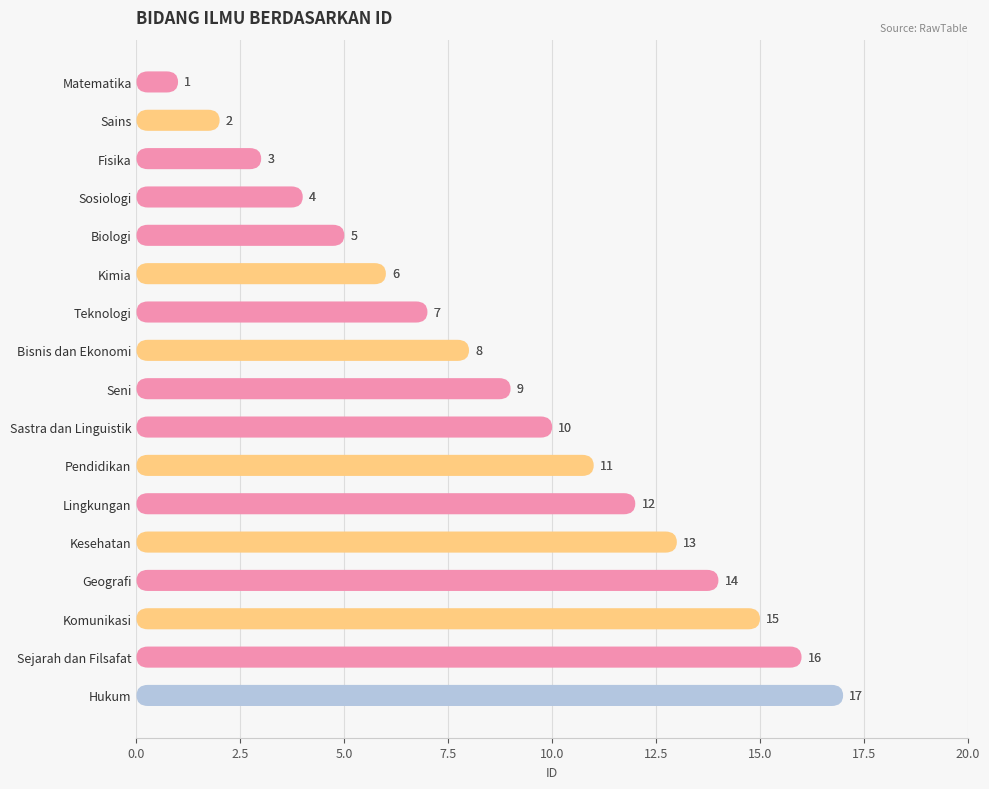

True or false: the data shows 10 at Teknologi.

False